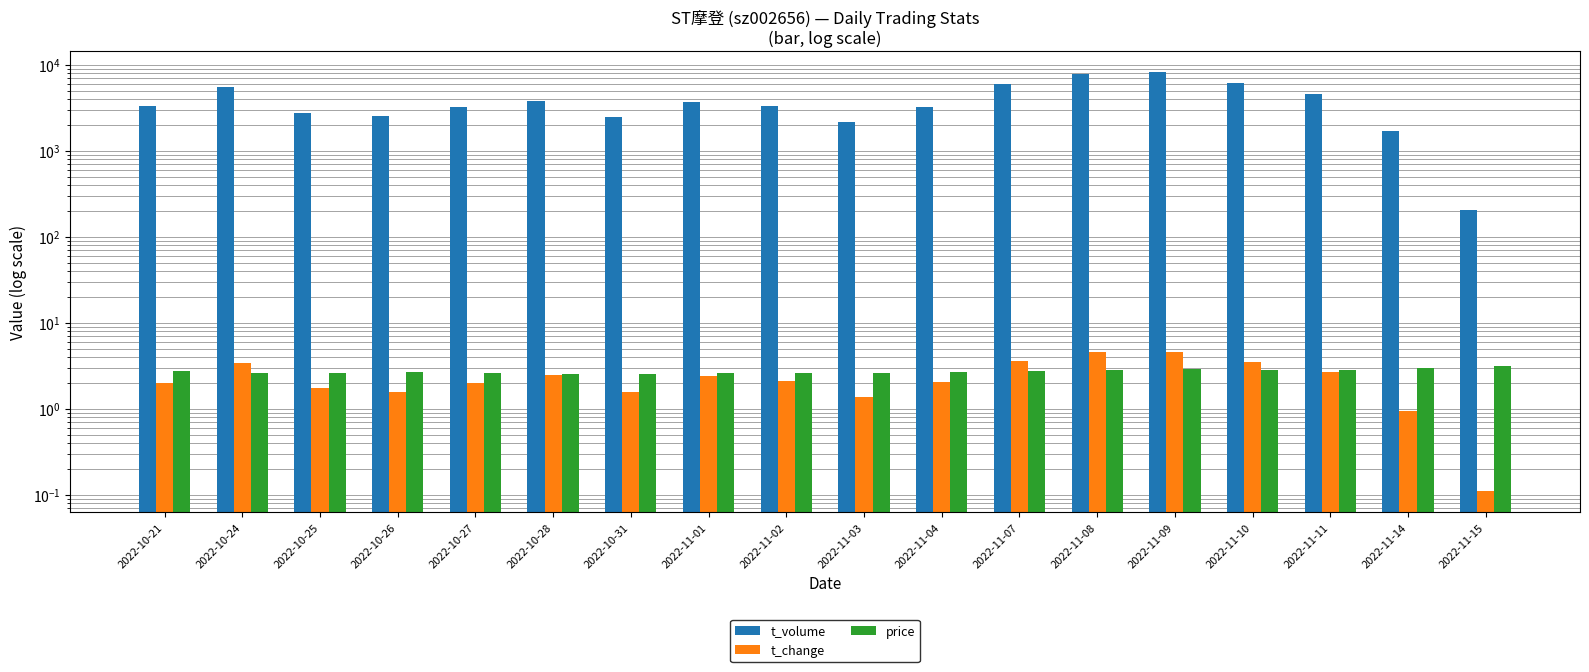

The value of price at 2022-10-24 is 2.6. True or false?

True